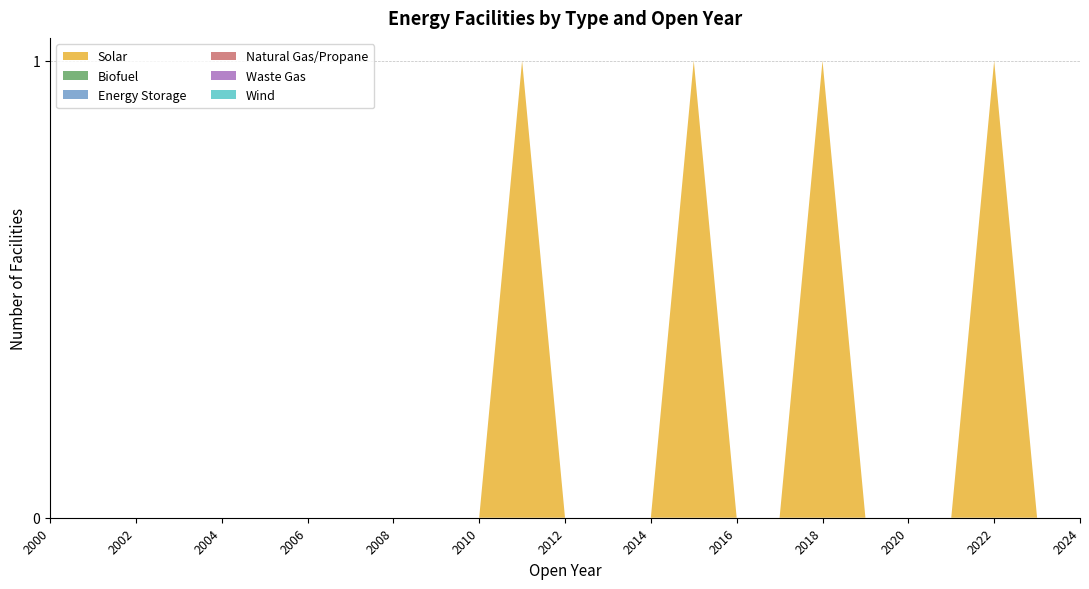

Reading right to left, what are all the values shown in this chart?

Solar: 2024=0	2023=0	2022=1	2021=0	2020=0	2019=0	2018=1	2017=0	2016=0	2015=1	2014=0	2013=0	2012=0	2011=1	2010=0	2009=0	2008=0	2007=0	2006=0	2005=0	2004=0	2003=0	2002=0	2001=0	2000=0
Biofuel: 2024=0	2023=0	2022=0	2021=0	2020=0	2019=0	2018=0	2017=0	2016=0	2015=0	2014=0	2013=0	2012=0	2011=0	2010=0	2009=0	2008=0	2007=0	2006=0	2005=0	2004=0	2003=0	2002=0	2001=0	2000=0
Energy Storage: 2024=0	2023=0	2022=0	2021=0	2020=0	2019=0	2018=0	2017=0	2016=0	2015=0	2014=0	2013=0	2012=0	2011=0	2010=0	2009=0	2008=0	2007=0	2006=0	2005=0	2004=0	2003=0	2002=0	2001=0	2000=0
Natural Gas/Propane: 2024=0	2023=0	2022=0	2021=0	2020=0	2019=0	2018=0	2017=0	2016=0	2015=0	2014=0	2013=0	2012=0	2011=0	2010=0	2009=0	2008=0	2007=0	2006=0	2005=0	2004=0	2003=0	2002=0	2001=0	2000=0
Waste Gas: 2024=0	2023=0	2022=0	2021=0	2020=0	2019=0	2018=0	2017=0	2016=0	2015=0	2014=0	2013=0	2012=0	2011=0	2010=0	2009=0	2008=0	2007=0	2006=0	2005=0	2004=0	2003=0	2002=0	2001=0	2000=0
Wind: 2024=0	2023=0	2022=0	2021=0	2020=0	2019=0	2018=0	2017=0	2016=0	2015=0	2014=0	2013=0	2012=0	2011=0	2010=0	2009=0	2008=0	2007=0	2006=0	2005=0	2004=0	2003=0	2002=0	2001=0	2000=0